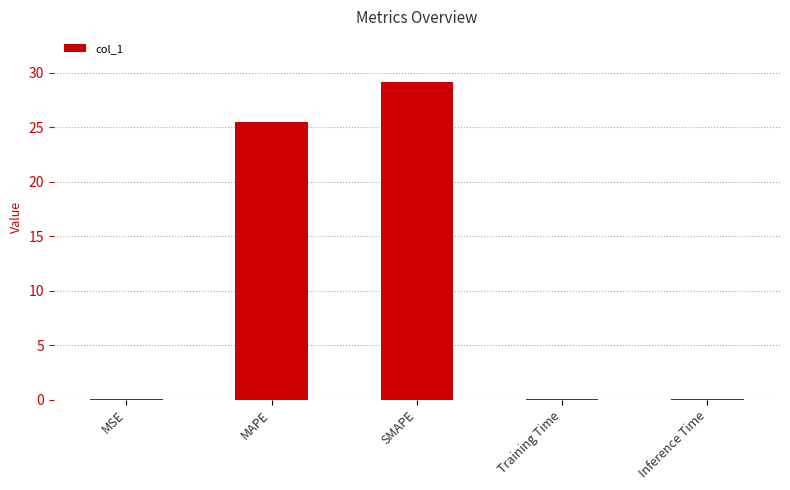

The chart shows a value of 0.0 at MSE. True or false?

True